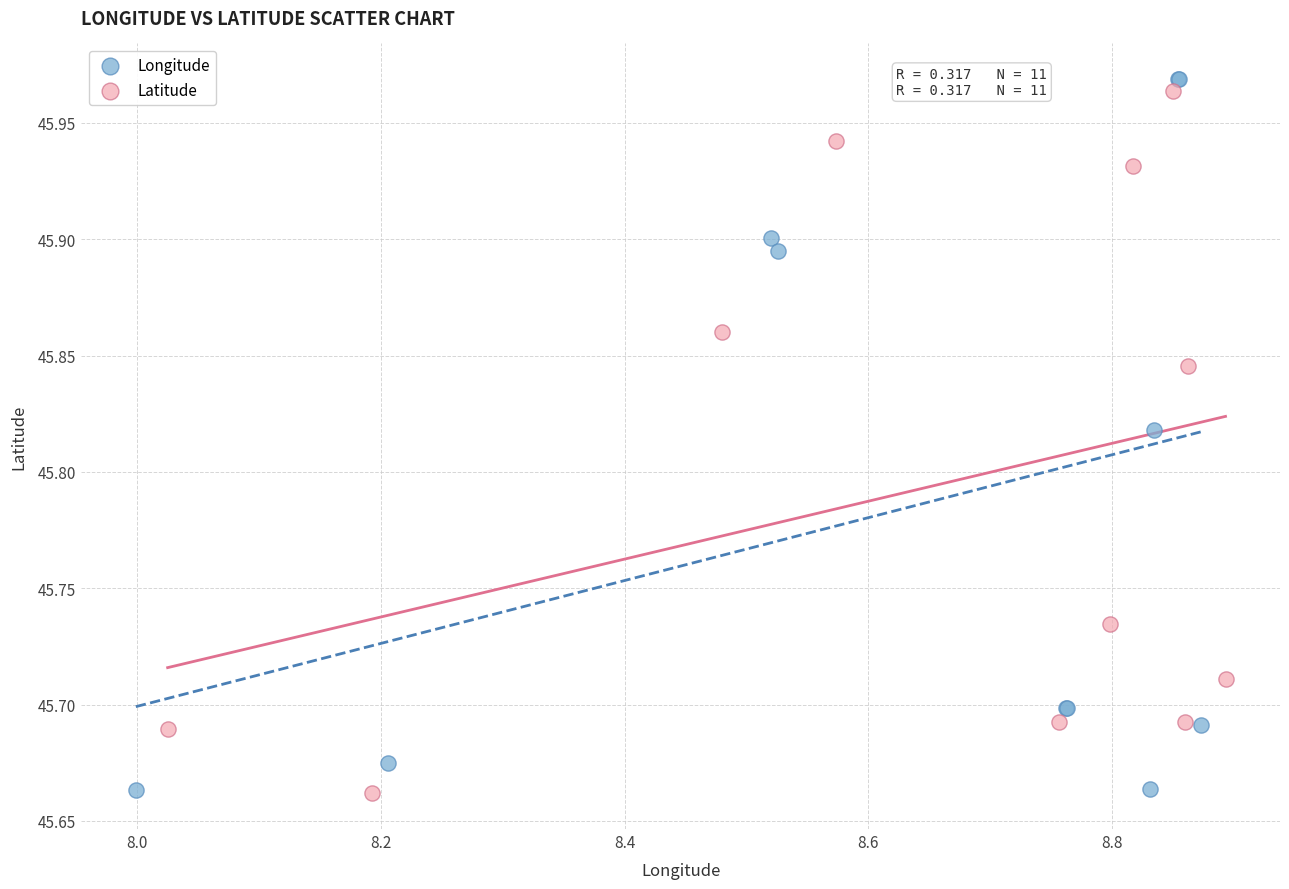

Which series contains the highest Y value?

Longitude